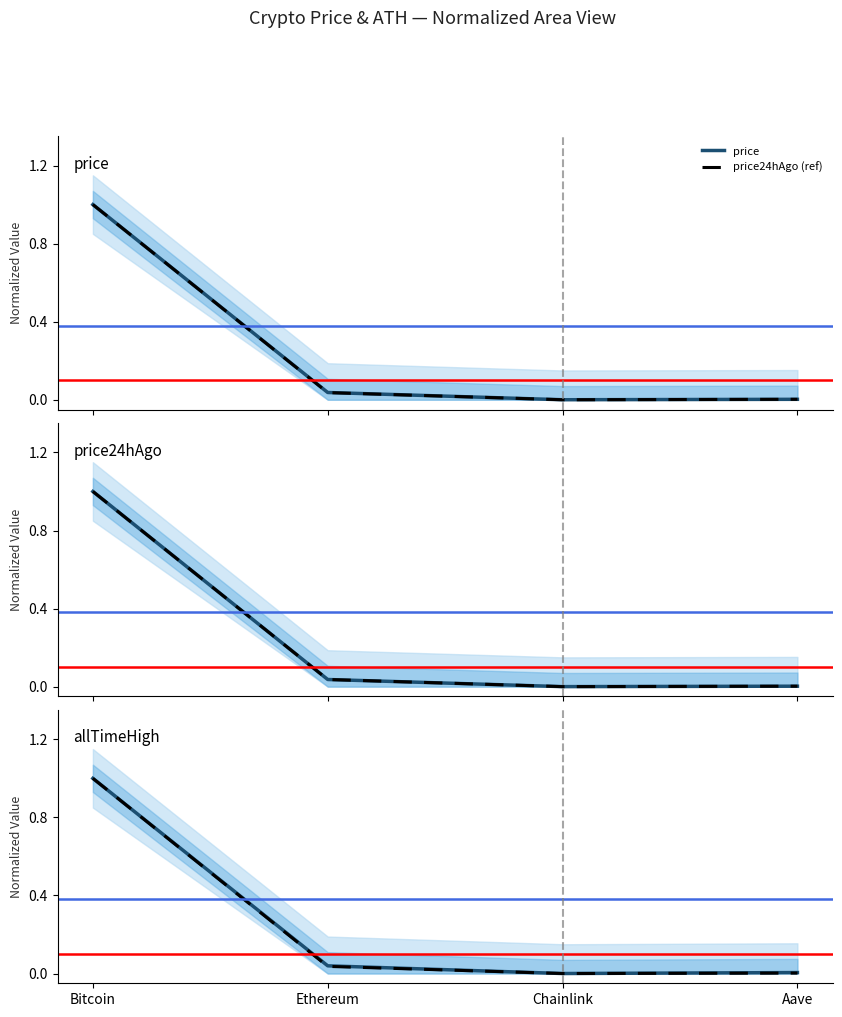

Rank the series by their maximum value, from highest to lowest.

price, price24hAgo (ref), price24hAgo, allTimeHigh